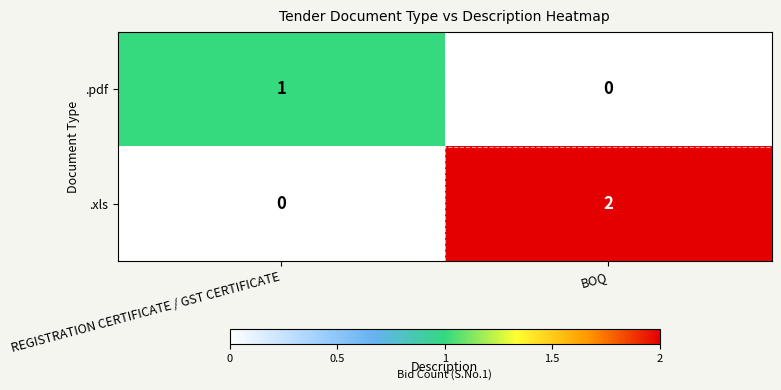

Which series has the widest spread of values?

.xls